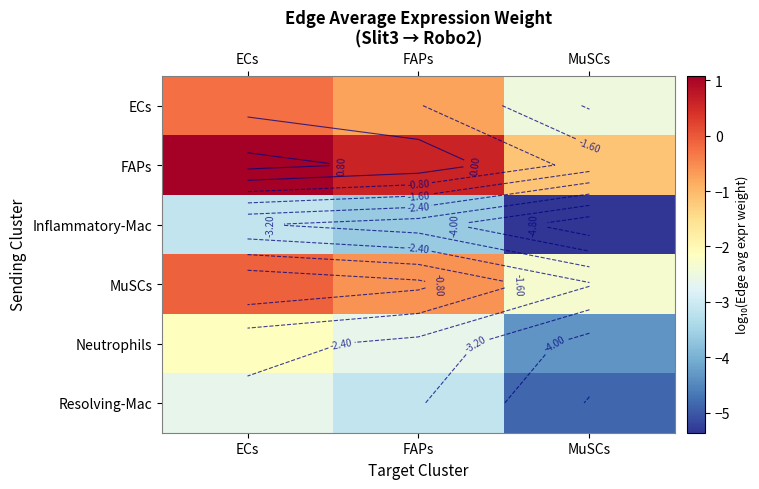

The Resolving-Mac series shows -2.6 at ECs. True or false?

True